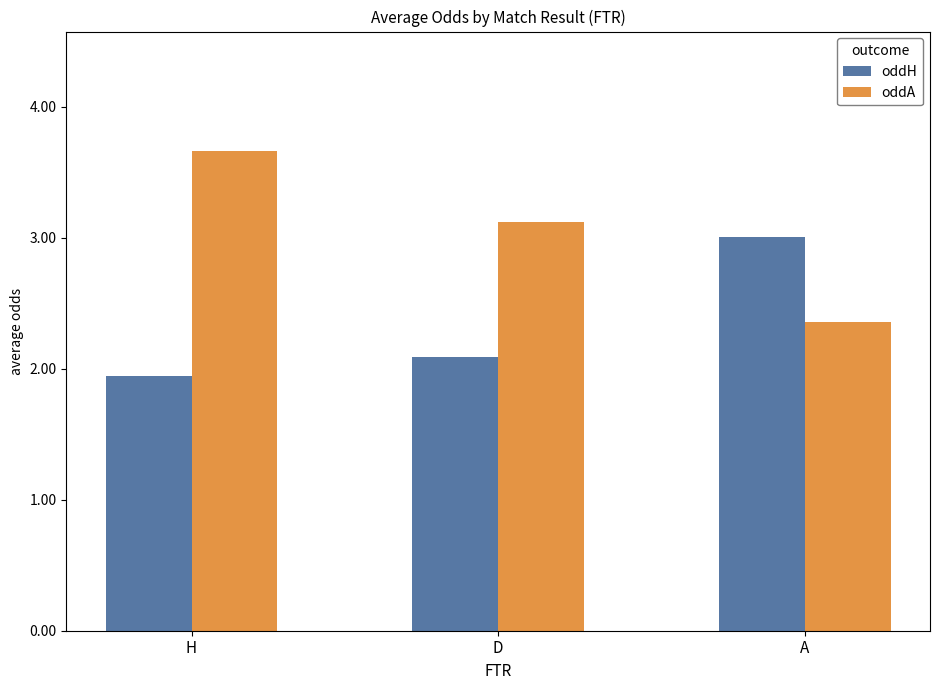

At which category is the sum across all series the highest?

H